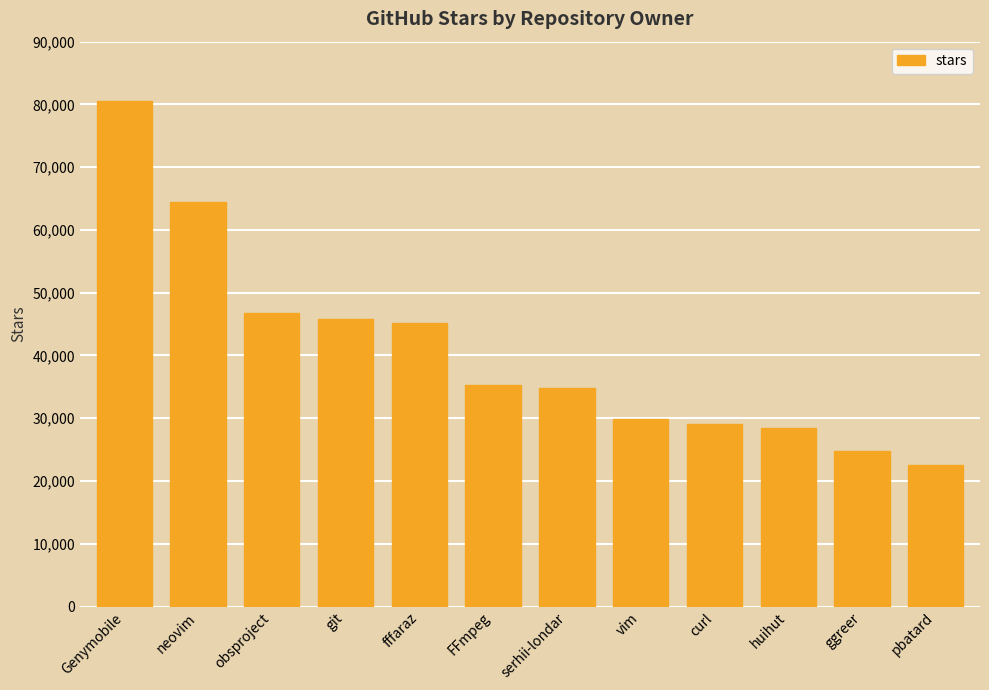

Which has a higher value, neovim or Genymobile?

Genymobile